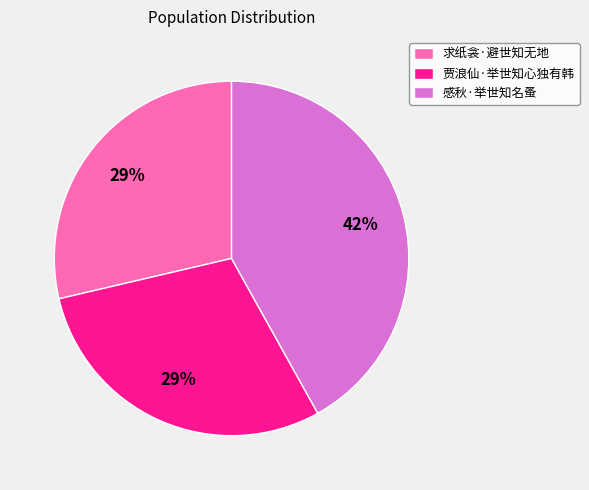

Is it true that 求纸衾·避世知无地 is 38% of the pie?

False